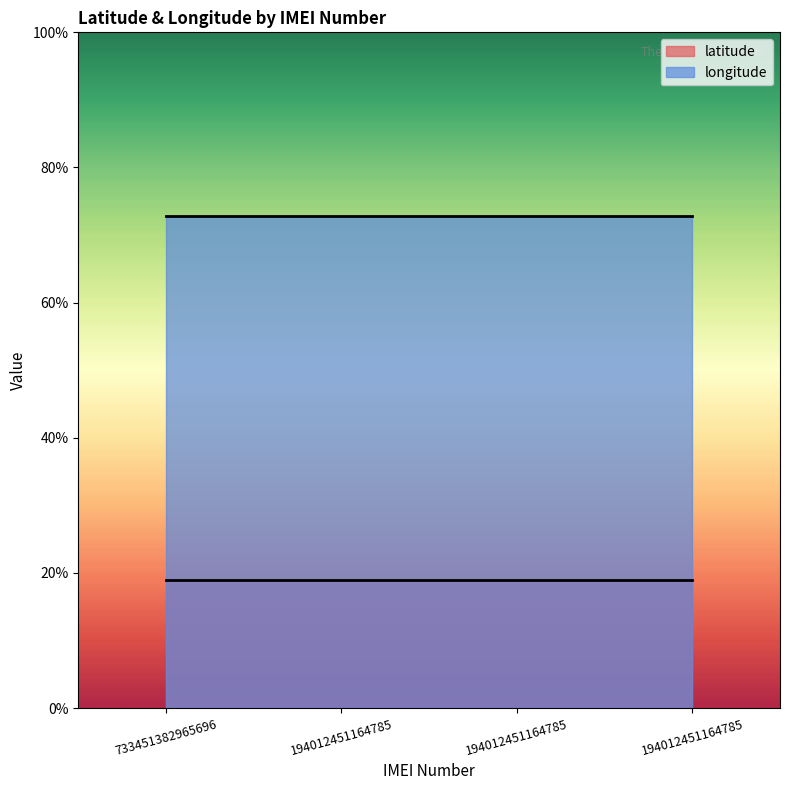

At which label is latitude closest to 18?

733451382965696